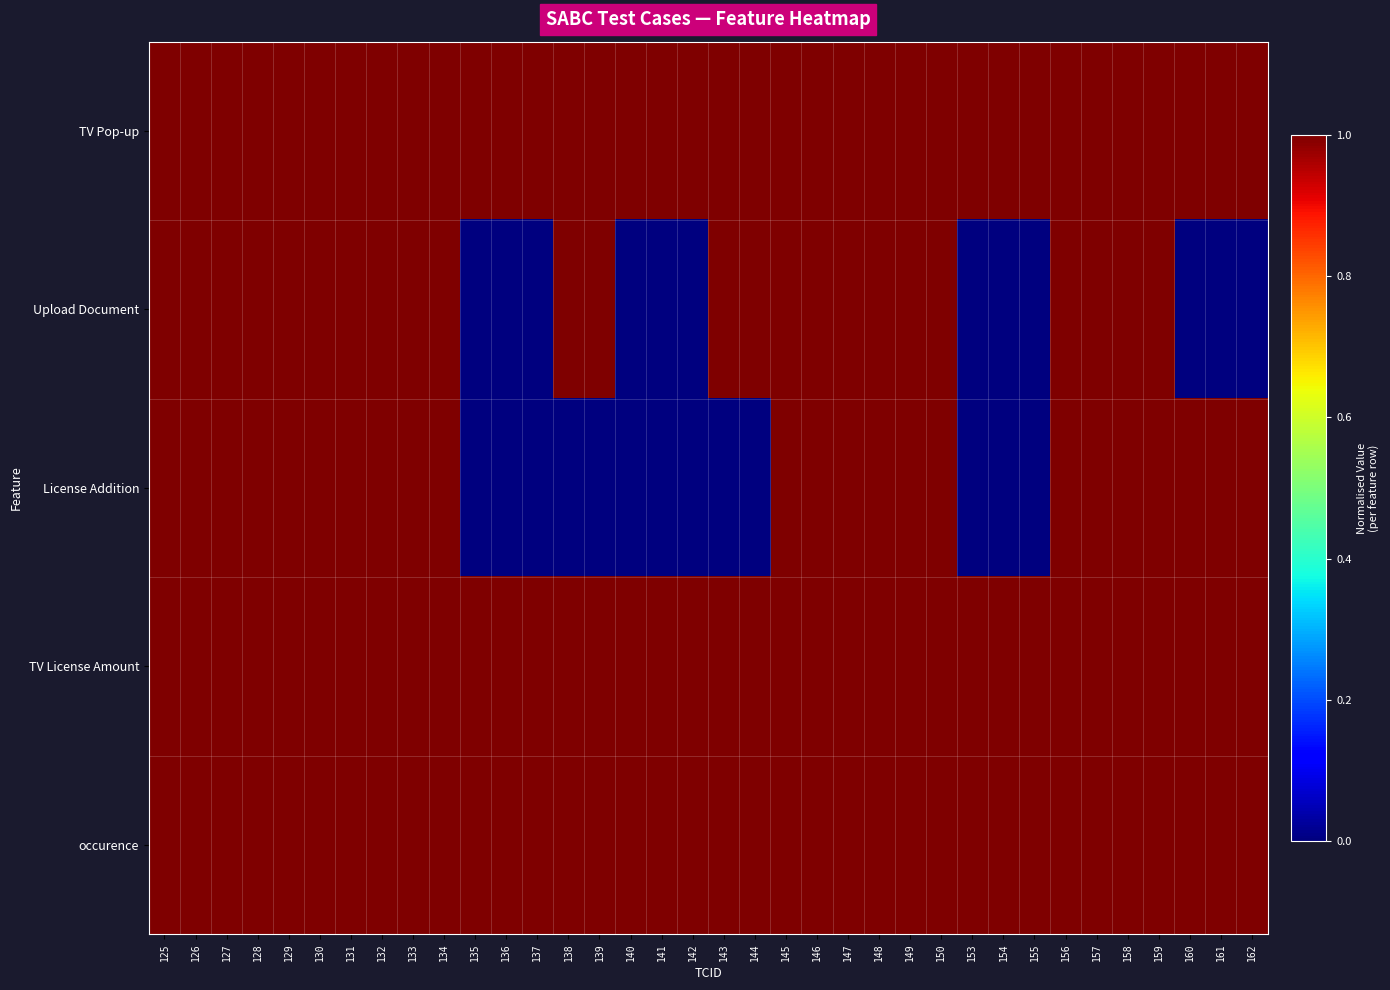

At which category does the chart reach its peak across all series?

125